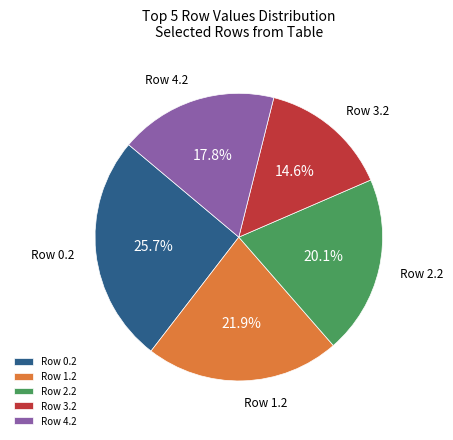

Rank the categories by value from lowest to highest.

Row 3.2, Row 4.2, Row 2.2, Row 1.2, Row 0.2